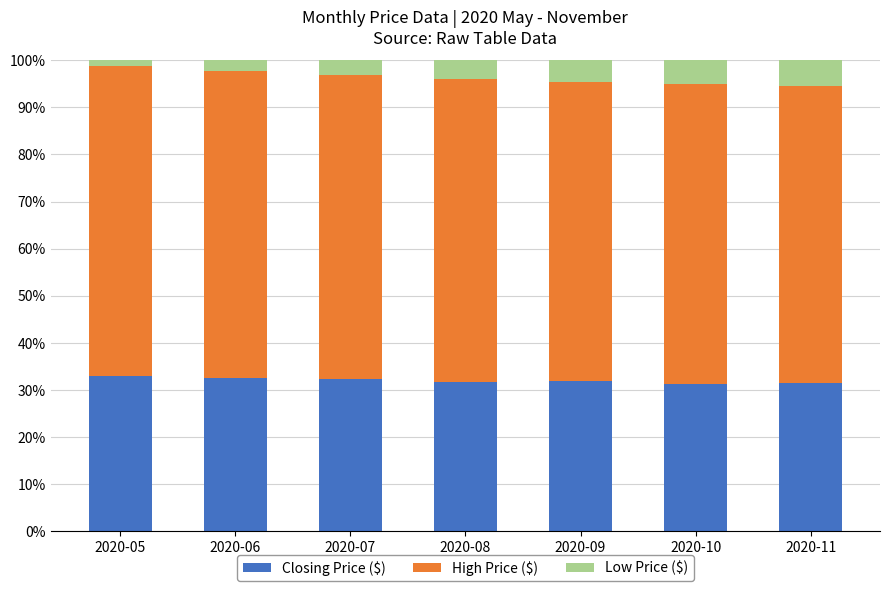

The value of Closing Price ($) at 2020-07 is 16.0. True or false?

False